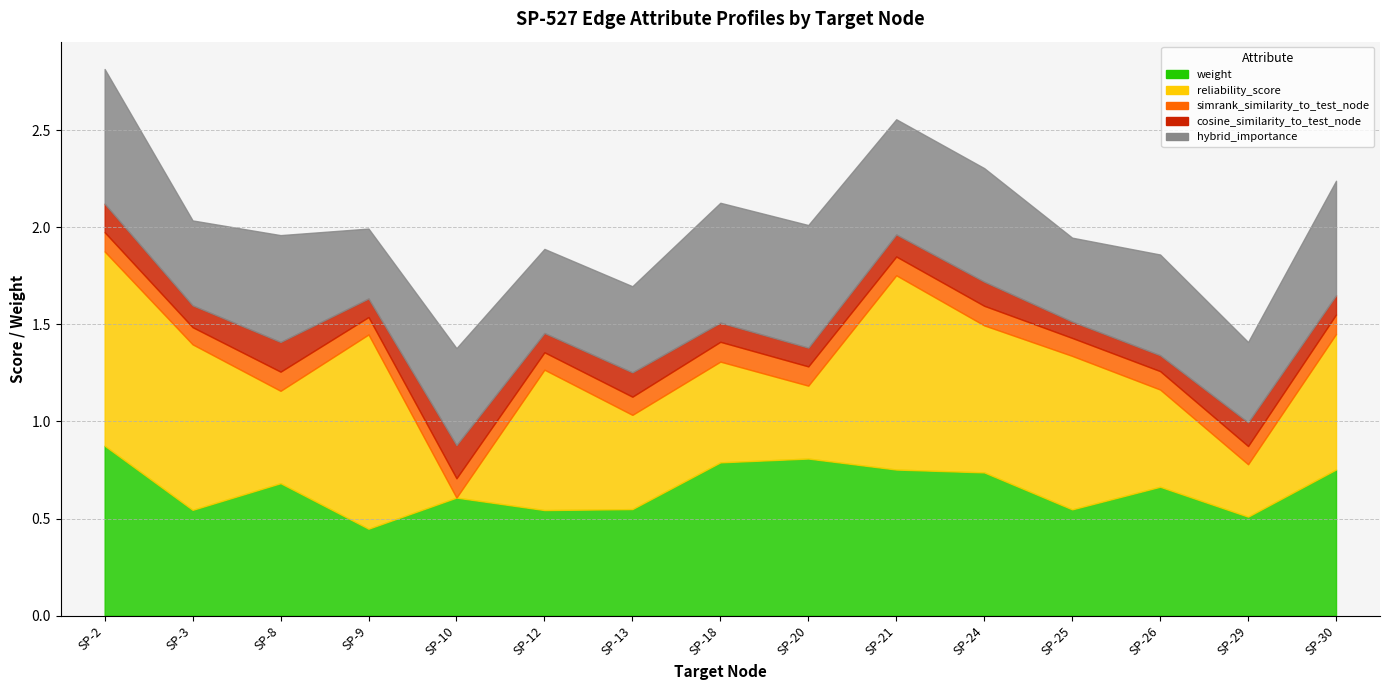

What is the value of the cosine_similarity_to_test_node point at the 6th from the left?

0.1